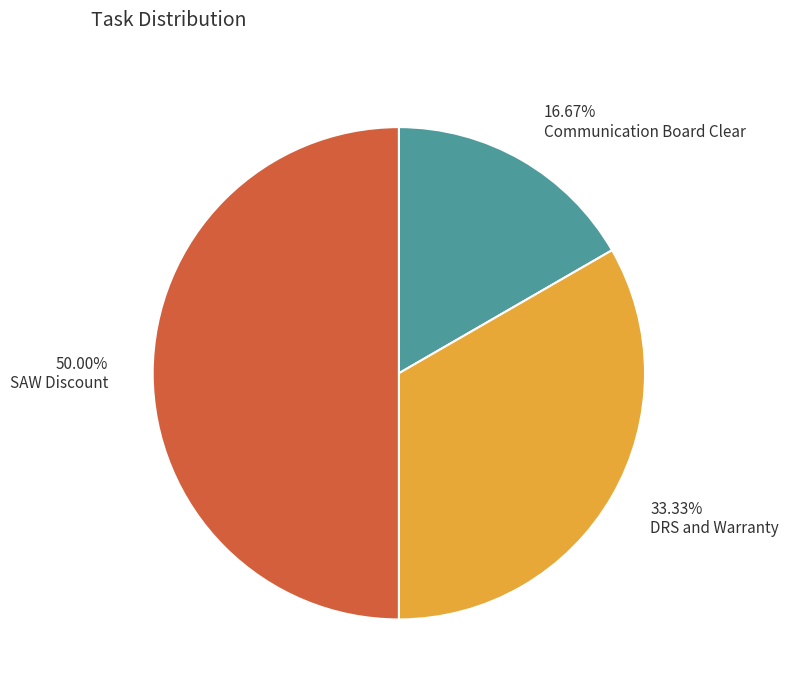

The SAW Discount slice represents 42% of the pie. True or false?

False